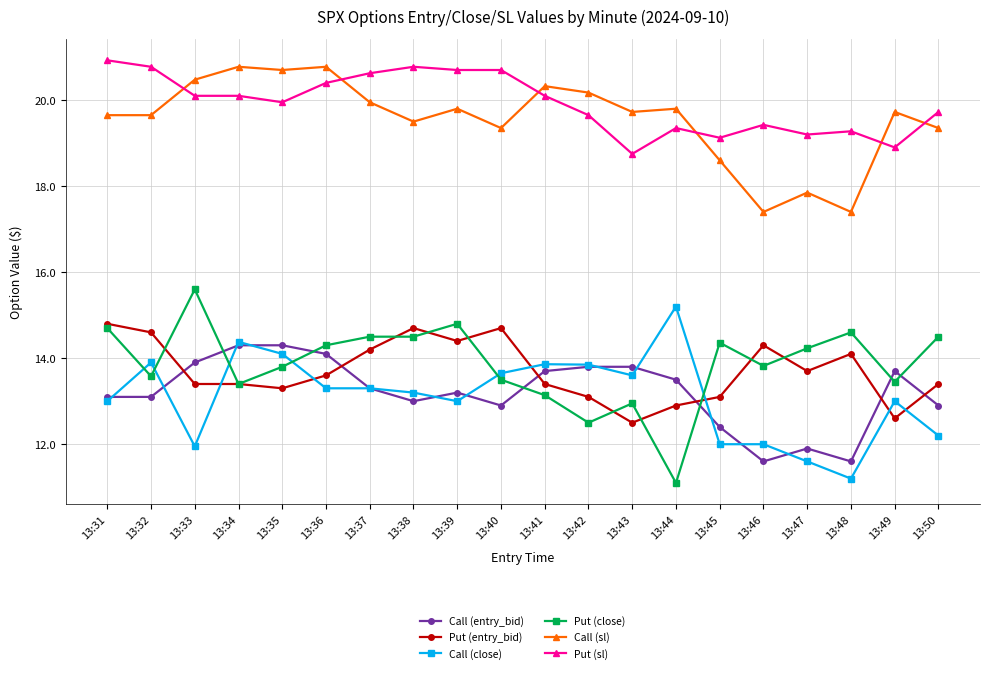

How many values in the Call (sl) series exceed 19?

16